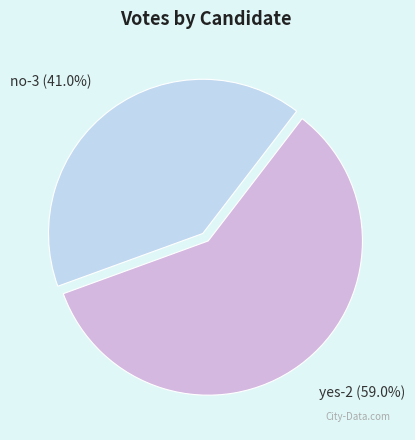

The no-3 slice represents 51% of the pie. True or false?

False